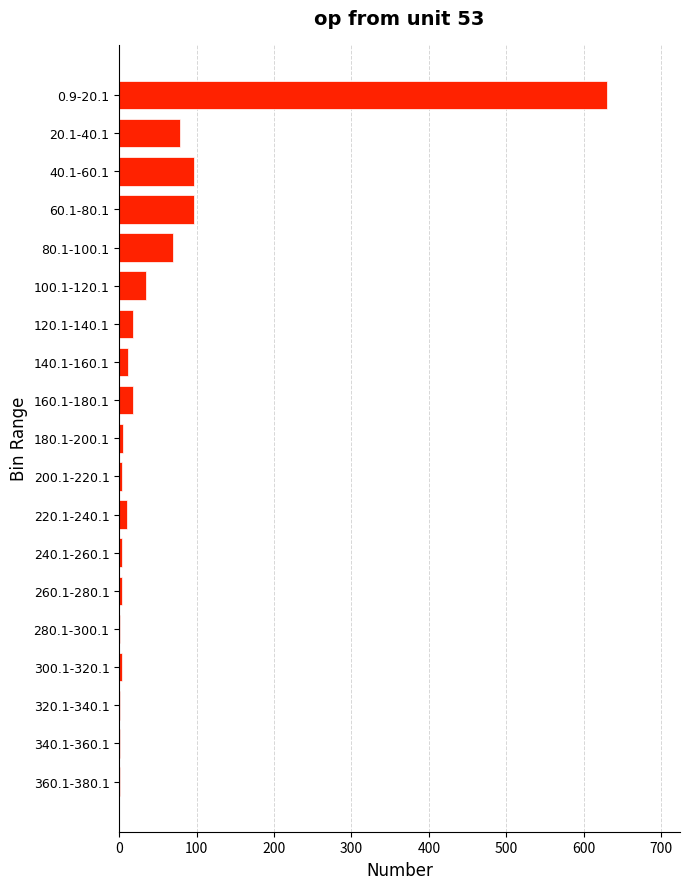

What is the change in value from 40.1-60.1 to 120.1-140.1?

-79